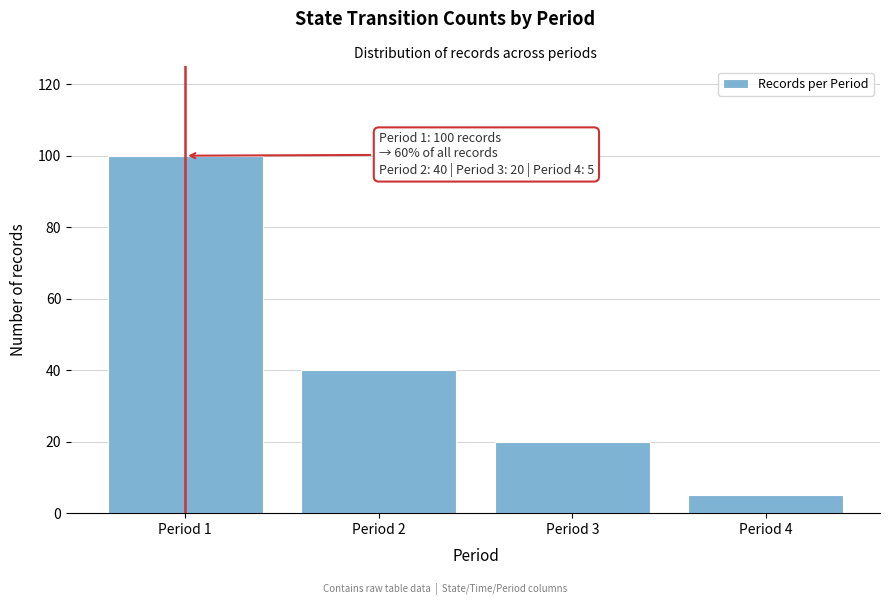

Reading left to right, what are all the values shown in this chart?

Period 1=100	Period 2=40	Period 3=20	Period 4=5